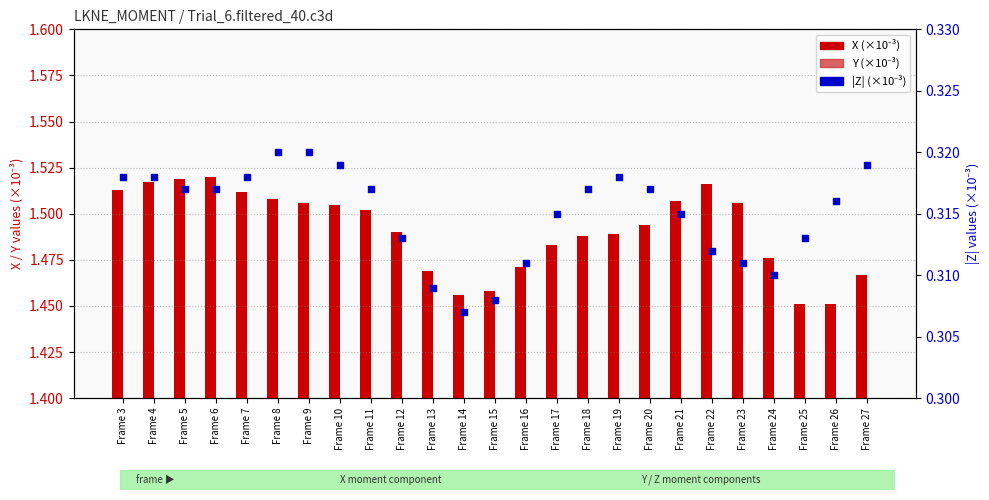

Which series has the largest total across all categories?

X (×10⁻³)